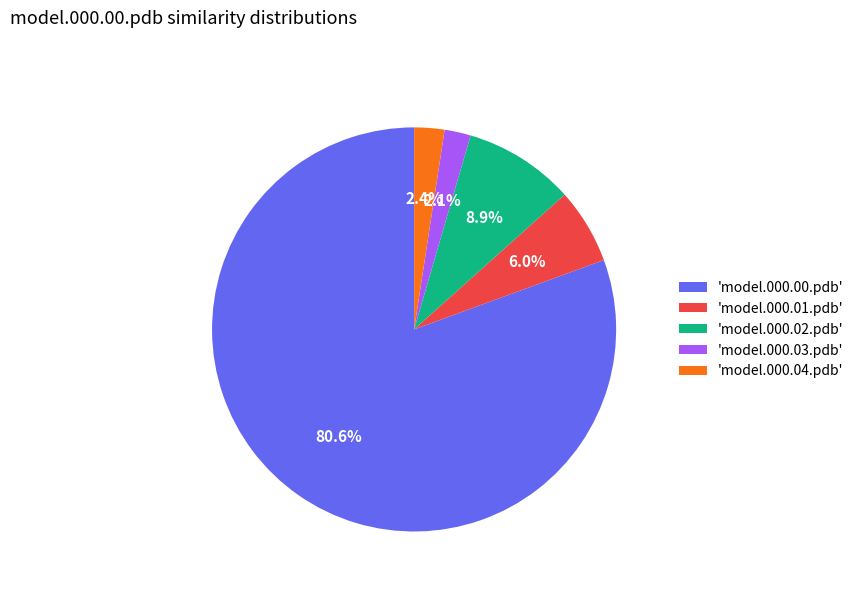

Which category has the biggest portion of the pie?

'model.000.00.pdb'